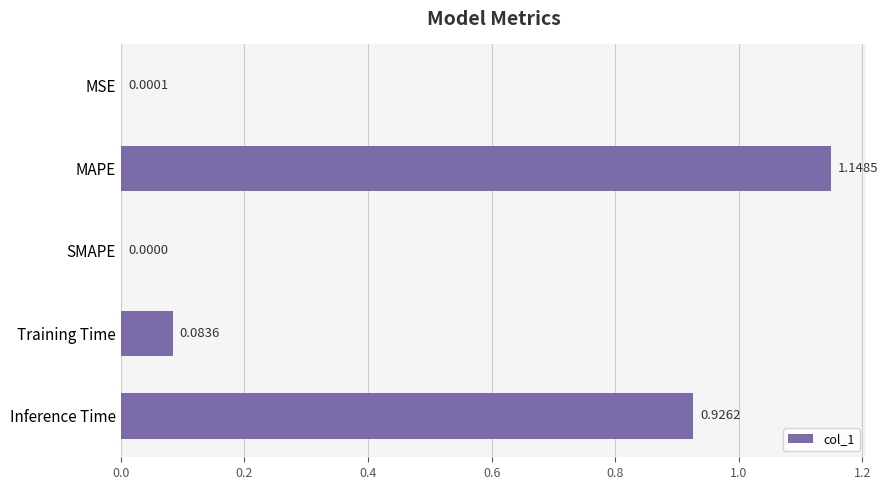

At which label is the value closest to 0?

SMAPE